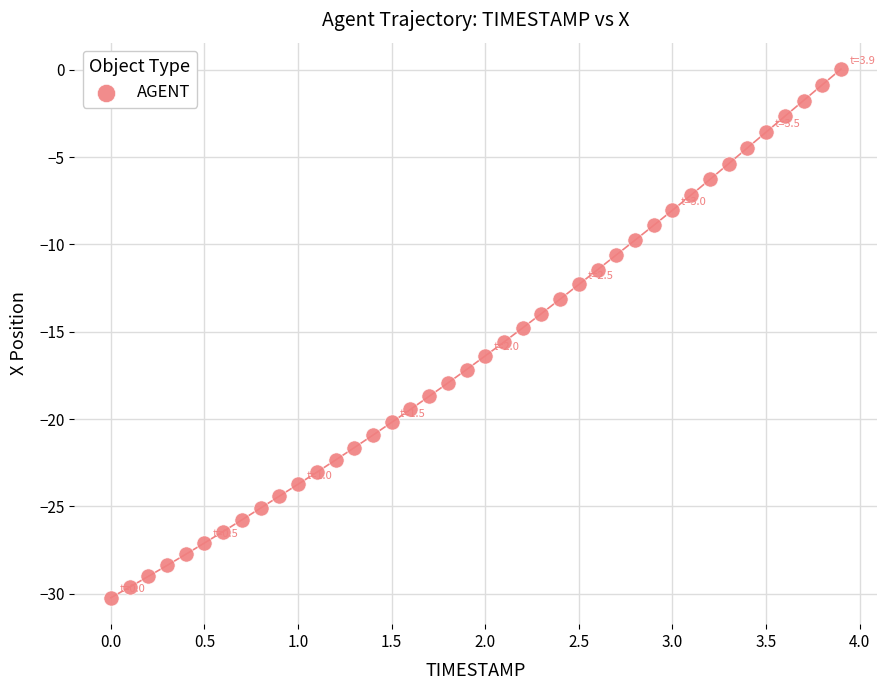

What is the range of Y values (max minus min)?

30.3